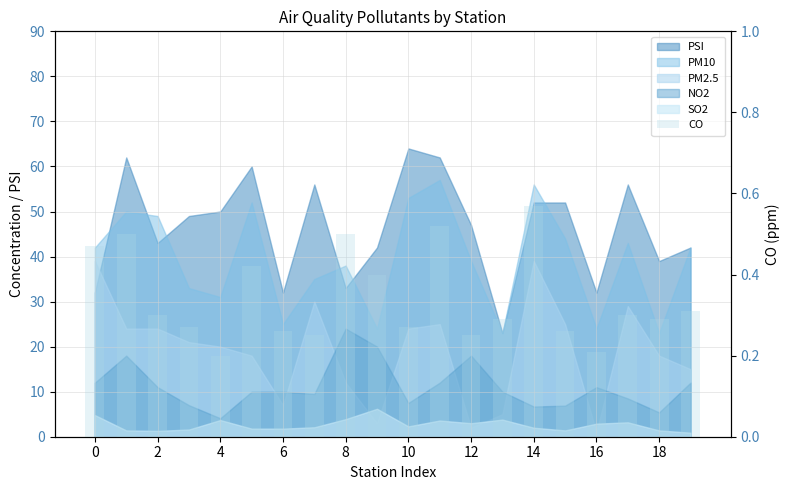

What is the value of the 18th bar from the left?

0.3